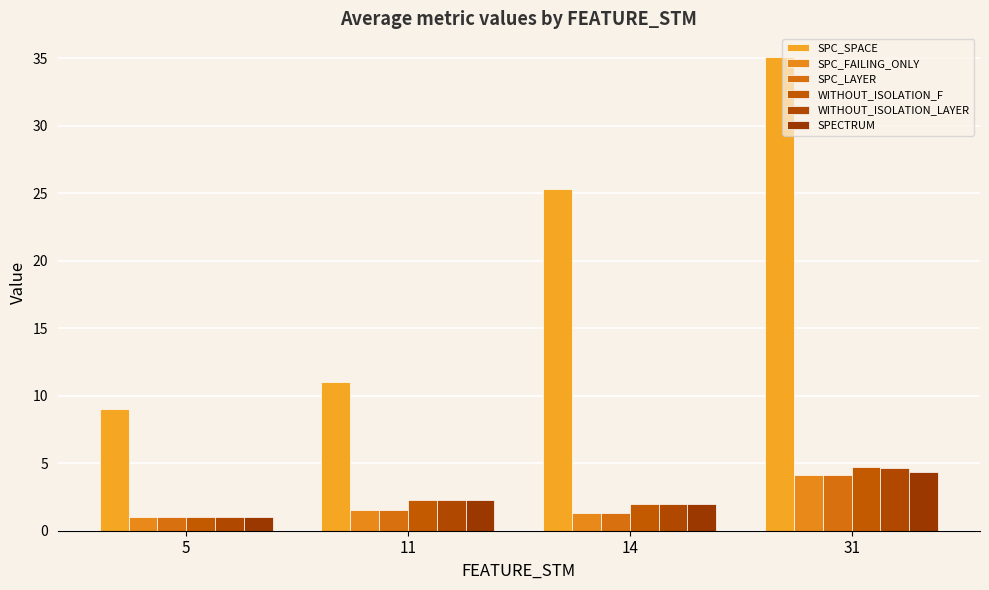

Where is SPC_SPACE nearest to the value 22?

14